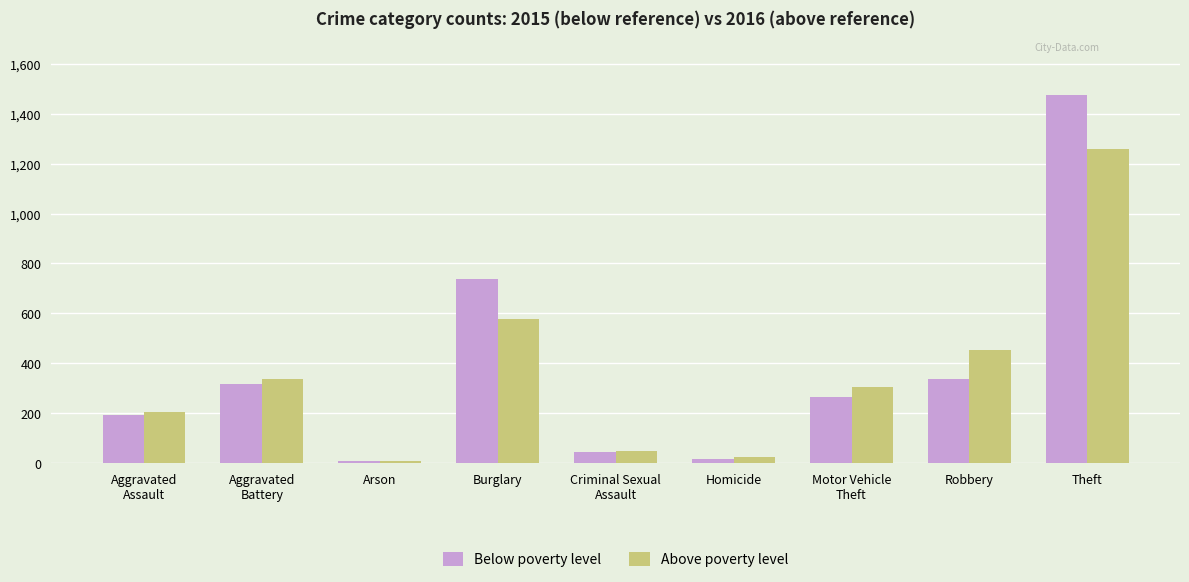

Rank the series by their maximum value, from highest to lowest.

Below poverty level, Above poverty level